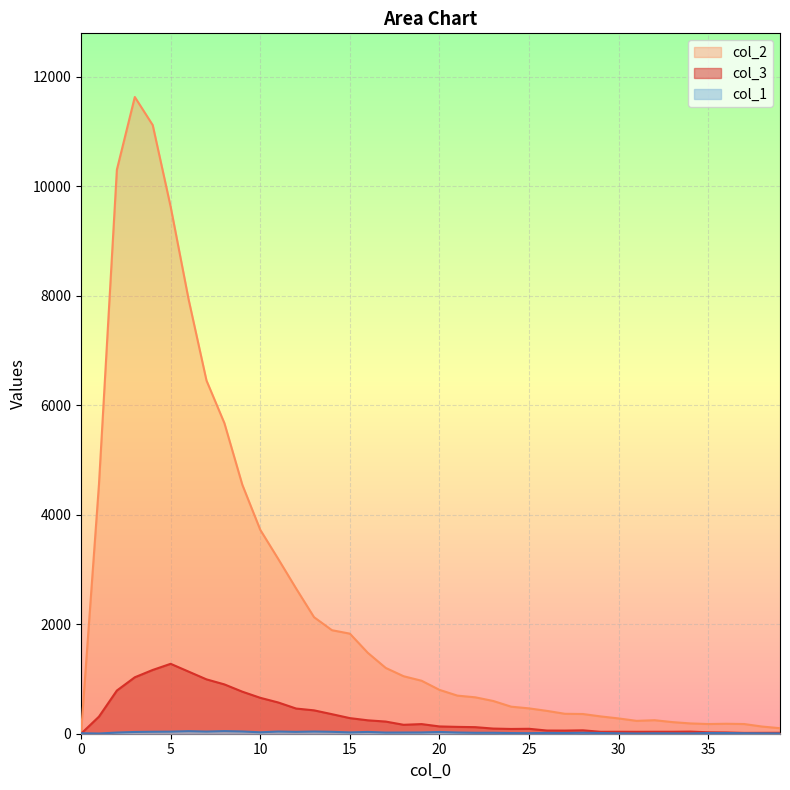

What is the sum of all col_3 values?

13073